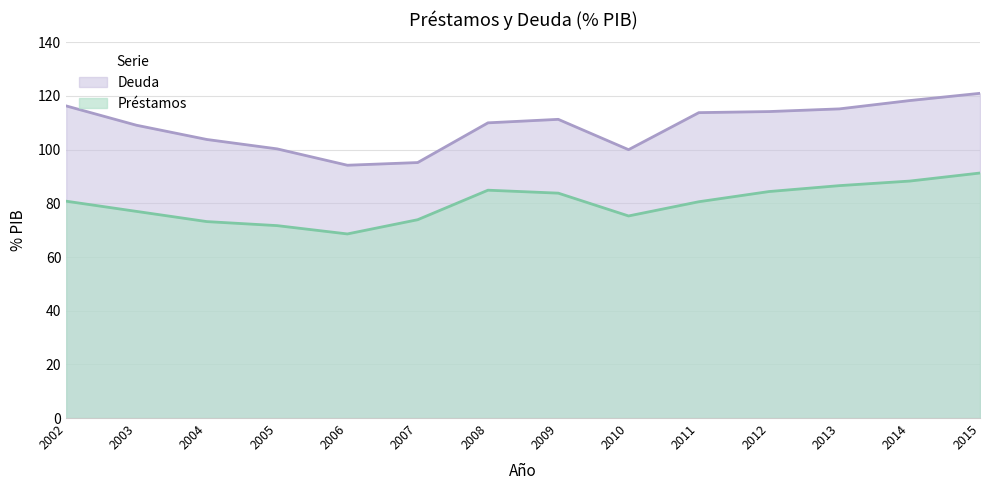

List the series in order of their peak value, highest first.

Deuda, Préstamos